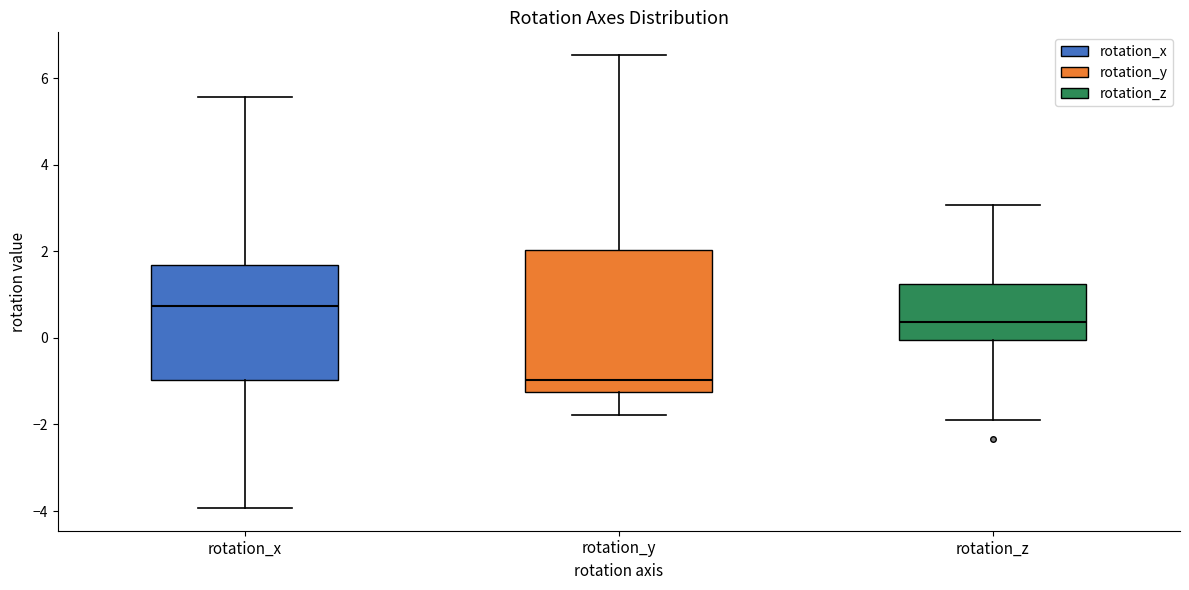

Which box is the tallest, from its lower edge to its upper edge?

rotation_y